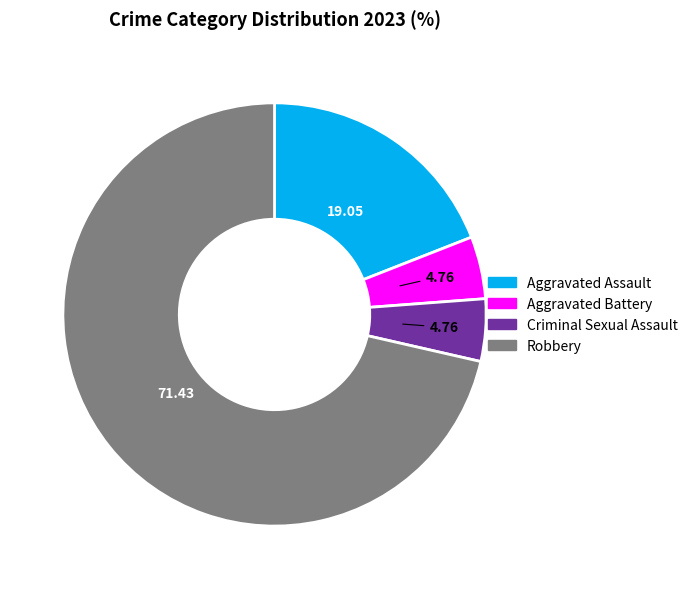

Do Aggravated Assault and Criminal Sexual Assault together represent more than half of the pie?

No